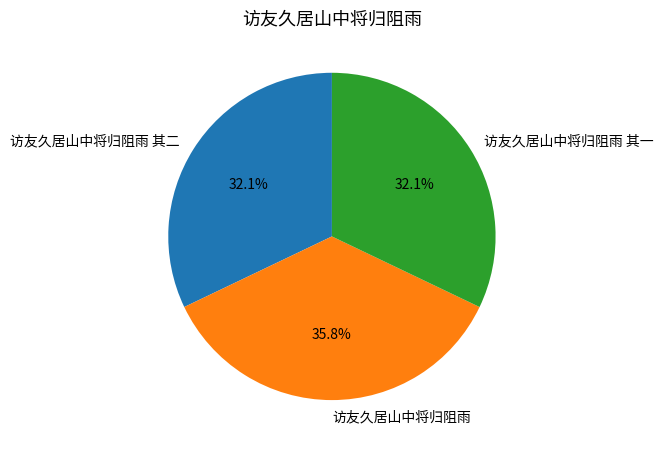

What is the ratio of the value at 访友久居山中将归阻雨 其二 to the value at 访友久居山中将归阻雨?

0.9